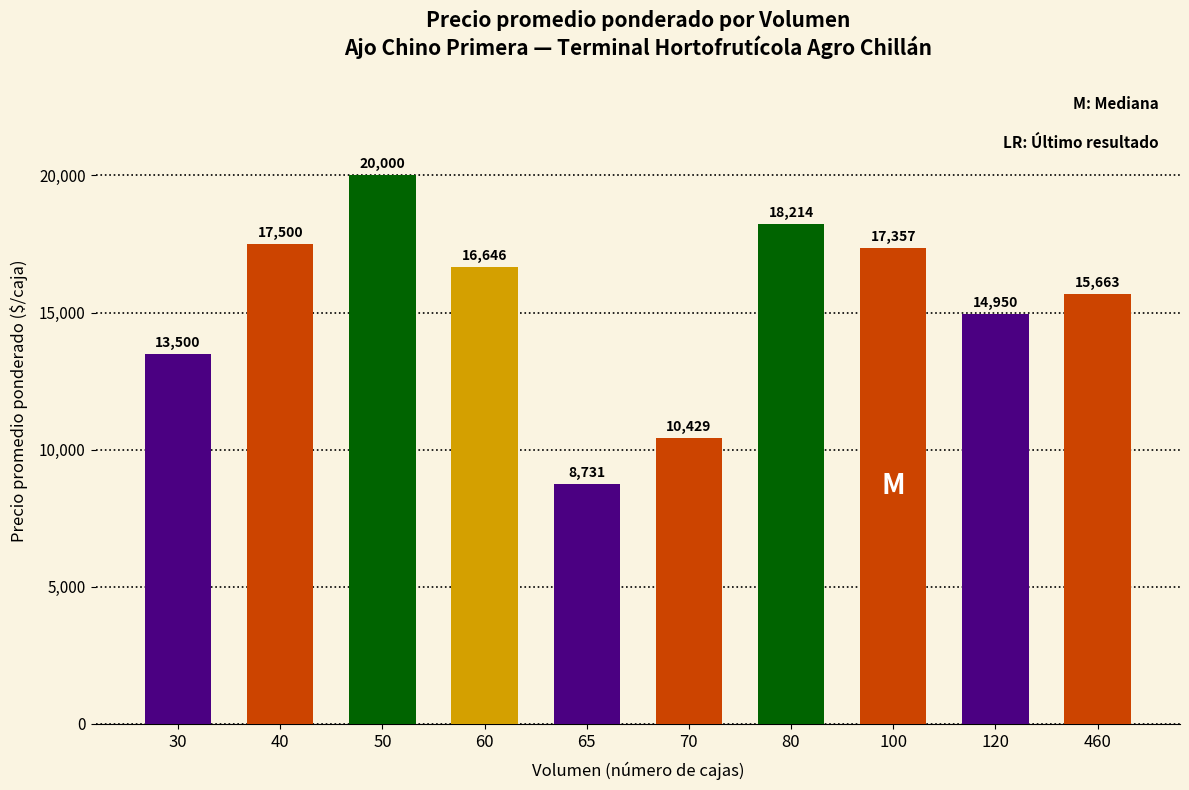

Where does the data first go above 16646?

40